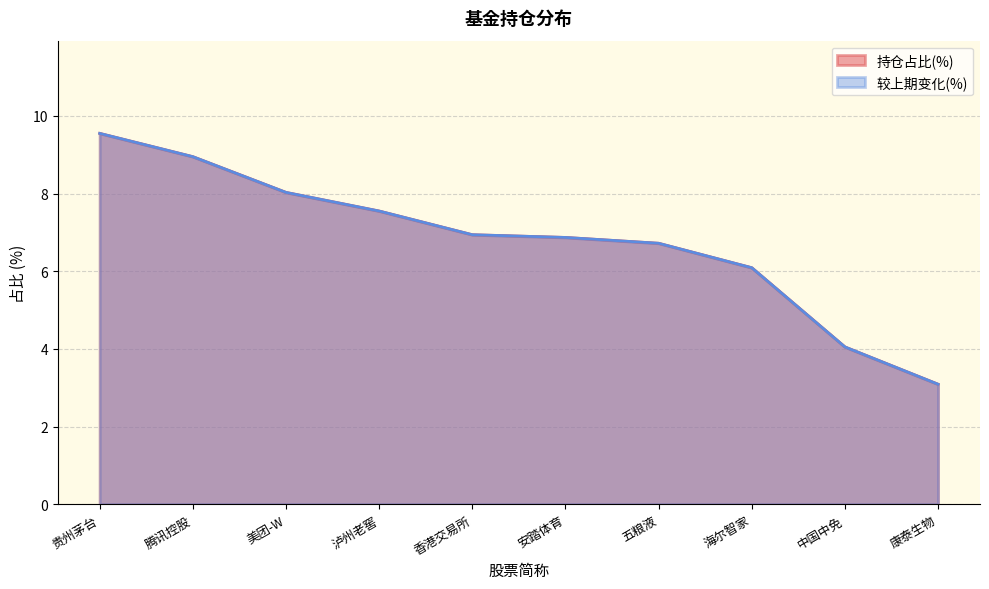

Rank the categories by 较上期变化(%) value from highest to lowest.

贵州茅台, 腾讯控股, 美团-W, 泸州老窖, 香港交易所, 安踏体育, 五粮液, 海尔智家, 中国中免, 康泰生物